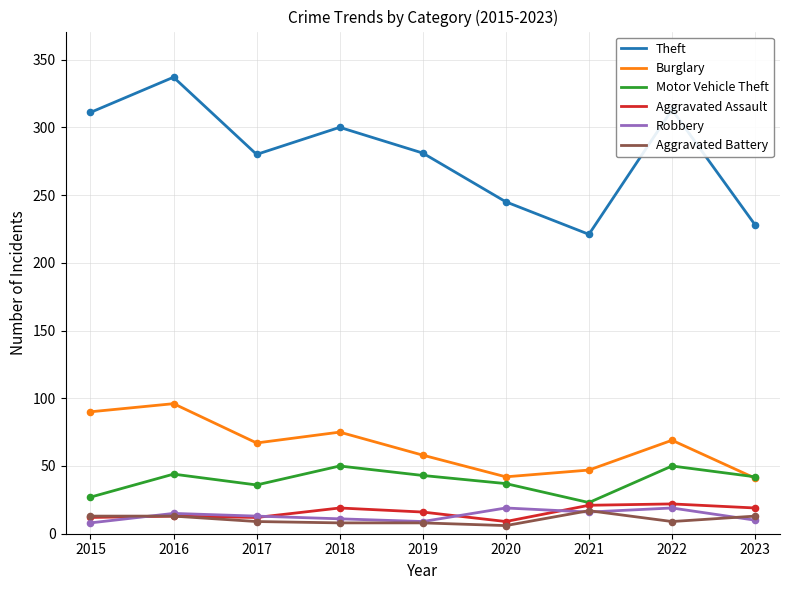

At which category is the sum across all series the highest?

2016